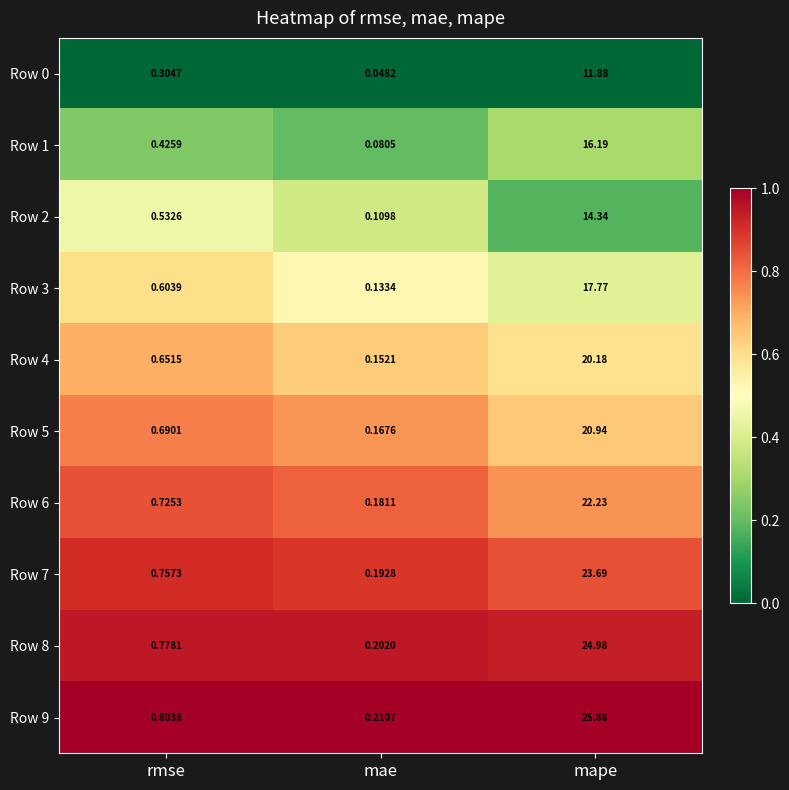

Where is Row 4 nearest to the value 10?

rmse